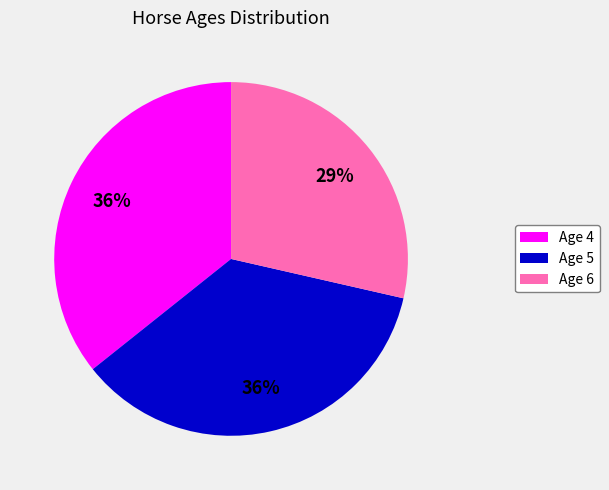

Is the sum of Age 5 and Age 4 greater than half?

Yes